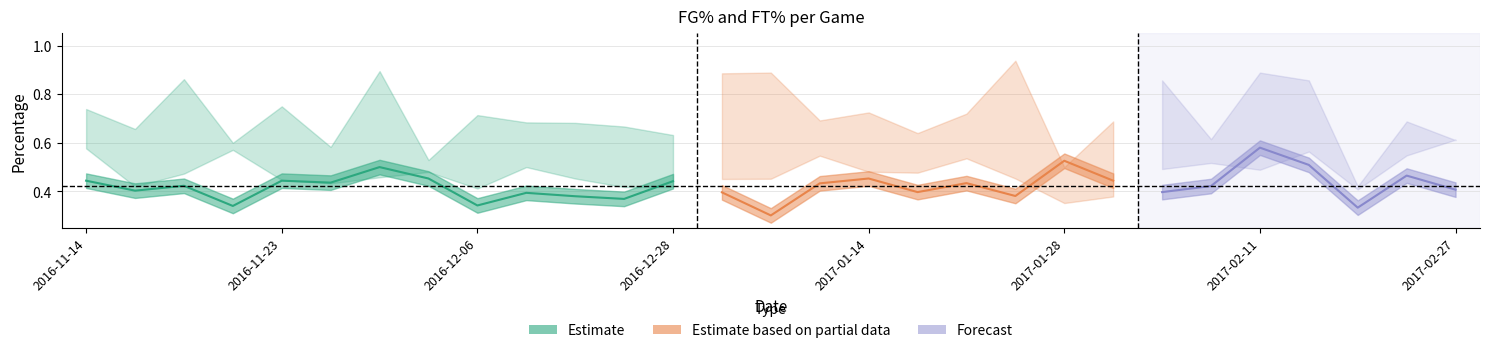

At which category is the sum across all series the highest?

2017-02-16